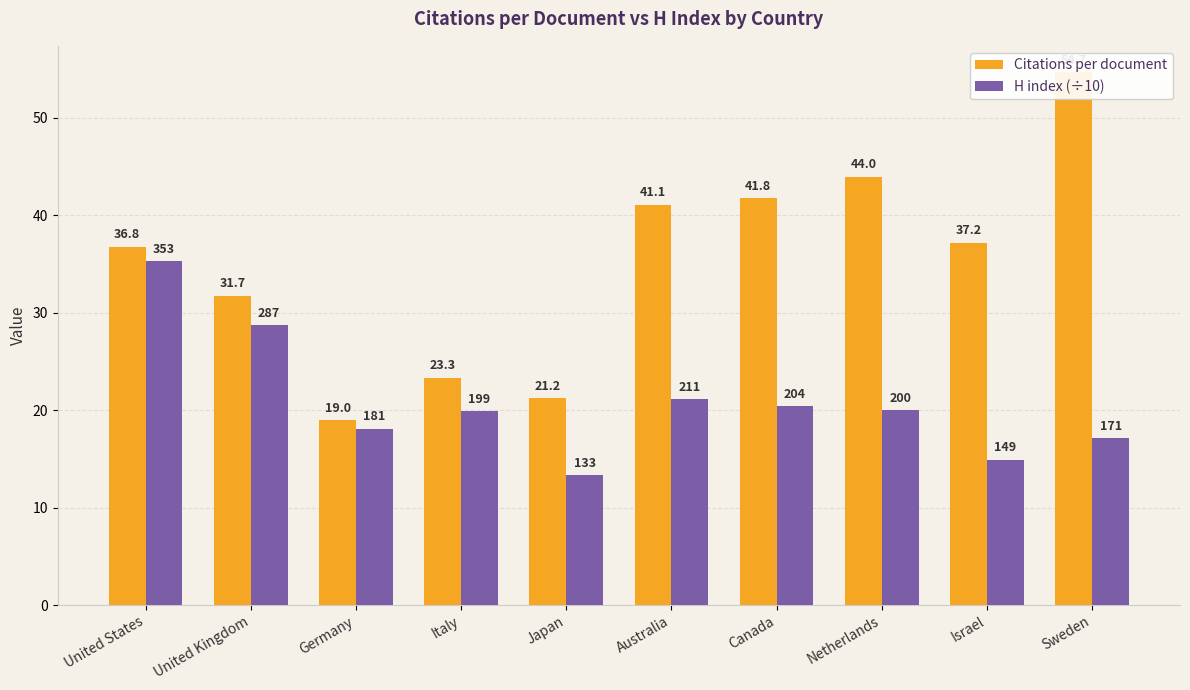

What is the spread (max minus min) of values at United Kingdom?

3.0